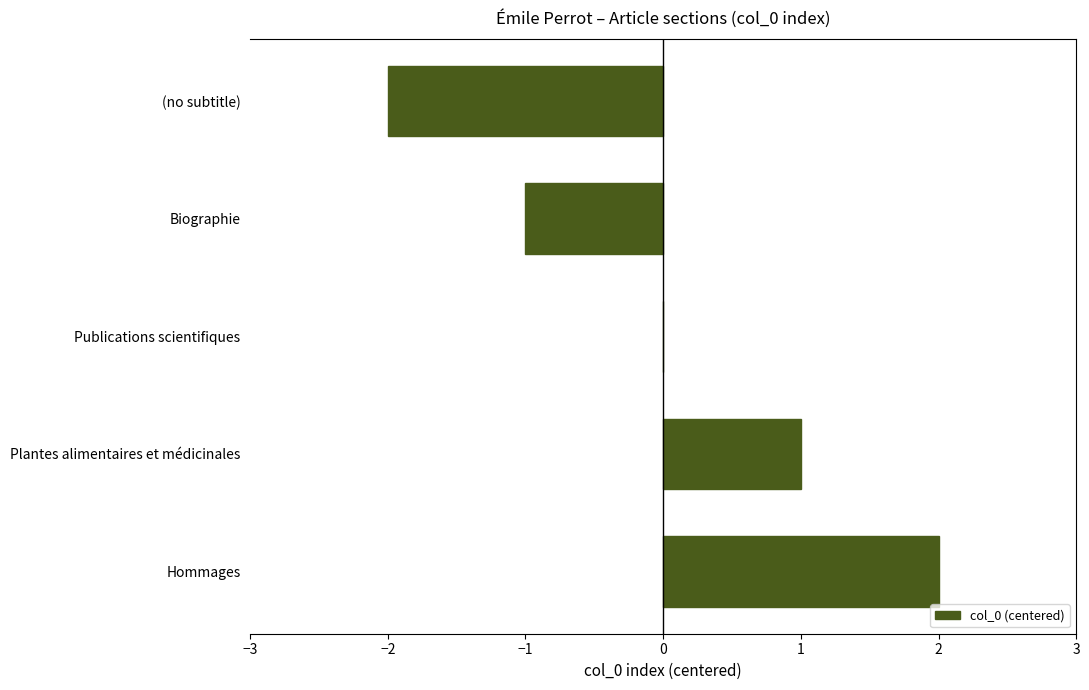

The chart shows a value of 2 at Hommages. True or false?

True